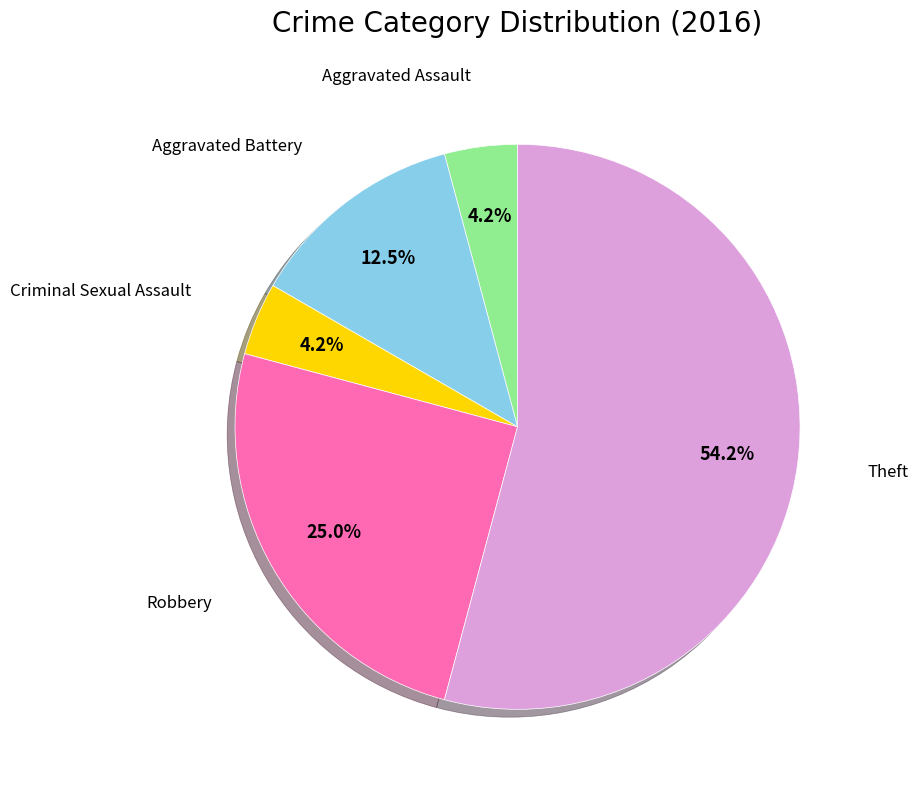

The Criminal Sexual Assault slice represents 4% of the pie. True or false?

True